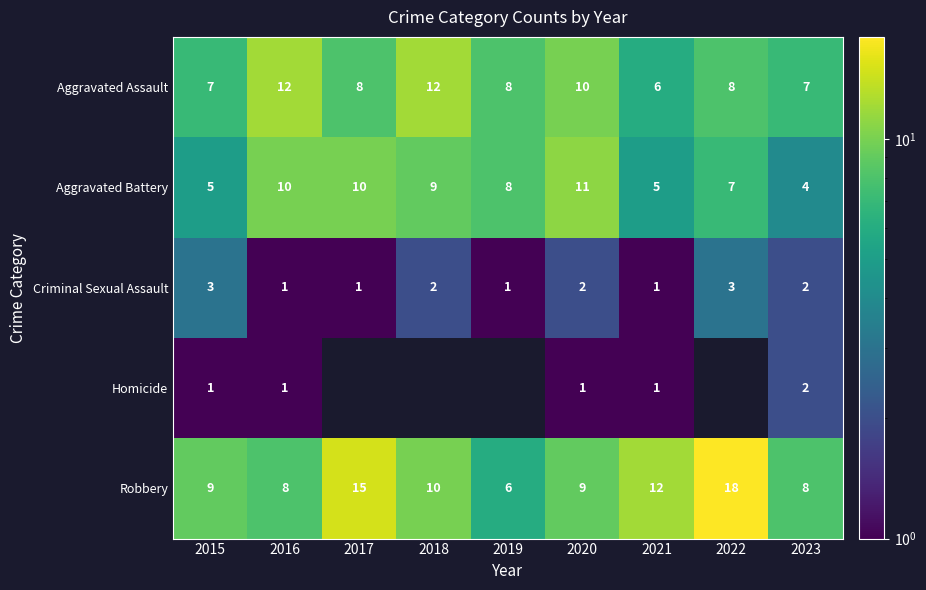

What is the difference between the Robbery values at 2020 and 2021?

3.0